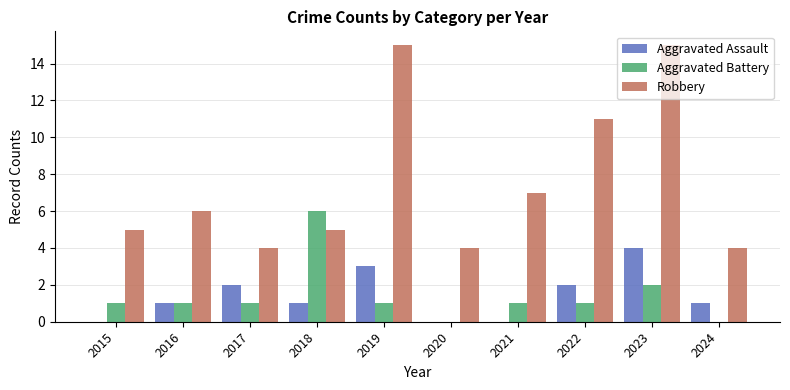

The Robbery series shows 11 at 2022. True or false?

True